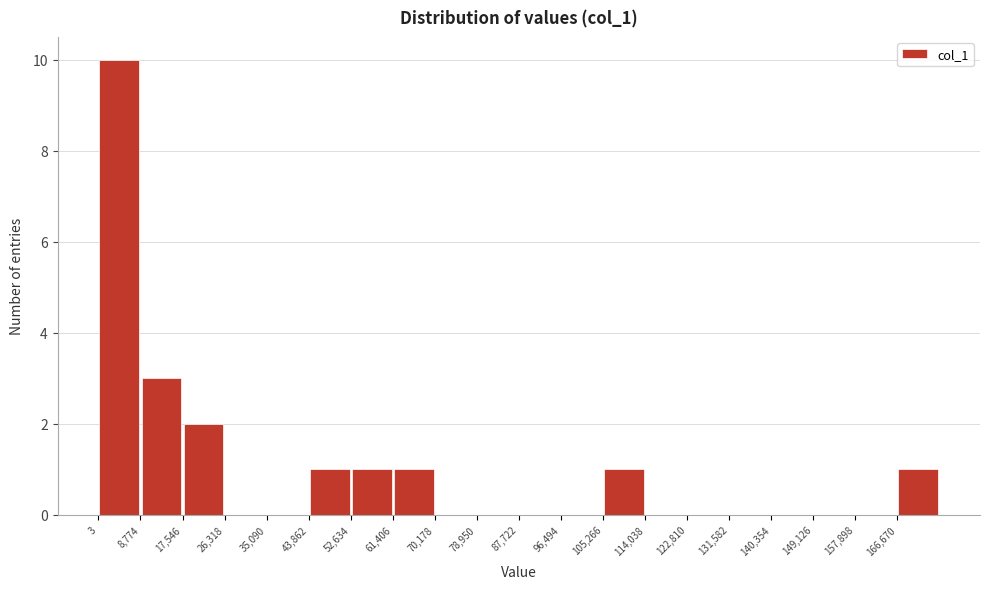

Reading left to right, transcribe this chart: for each bar, give the range it covers on the x-axis and its height. Neither the bar edges nor the heights are printed on the chart, so give them approximately, as read against the axes.

0 to 9000: 10
9000 to 18000: 3
18000 to 26000: 2
26000 to 35000: 0
35000 to 44000: 0
44000 to 53000: 1
53000 to 61000: 1
61000 to 70000: 1
70000 to 79000: 0
79000 to 88000: 0
88000 to 96000: 0
96000 to 105000: 0
105000 to 114000: 1
114000 to 123000: 0
123000 to 132000: 0
132000 to 140000: 0
140000 to 149000: 0
149000 to 158000: 0
158000 to 167000: 0
167000 to 175000: 1